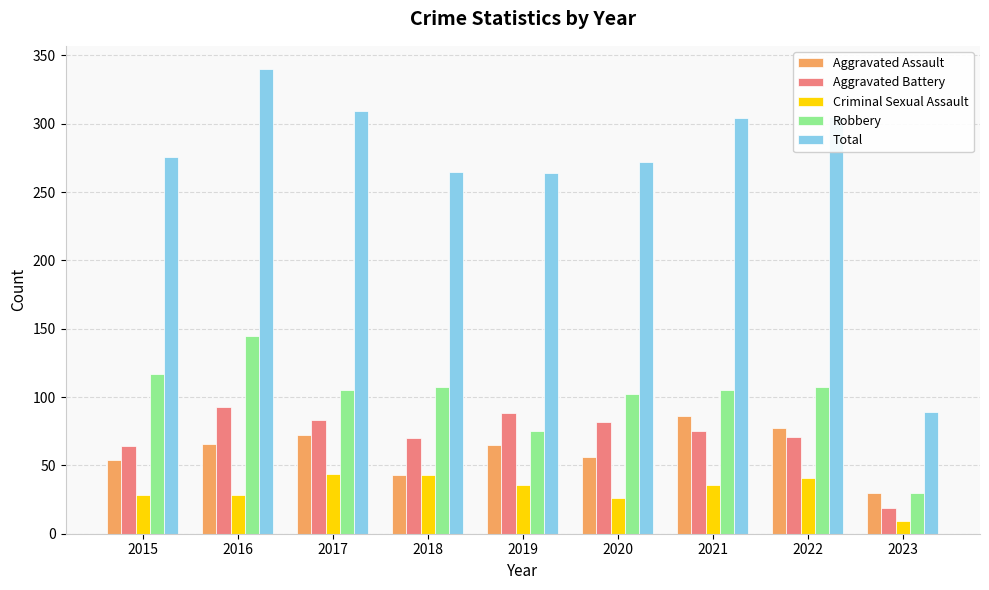

What is the sum of the Robbery values at 2015 and 2021?

222